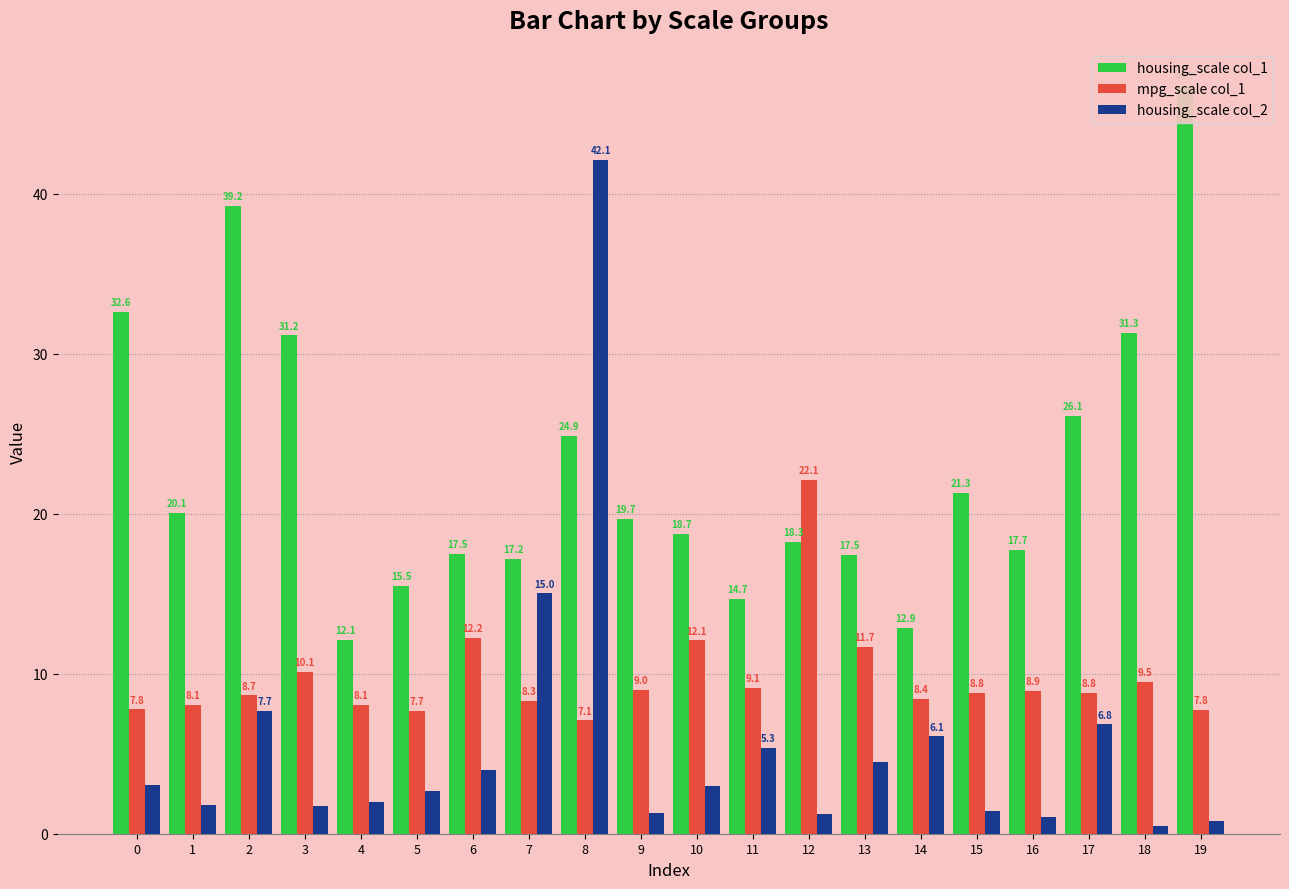

Where is housing_scale col_2 nearest to the value 21?

7